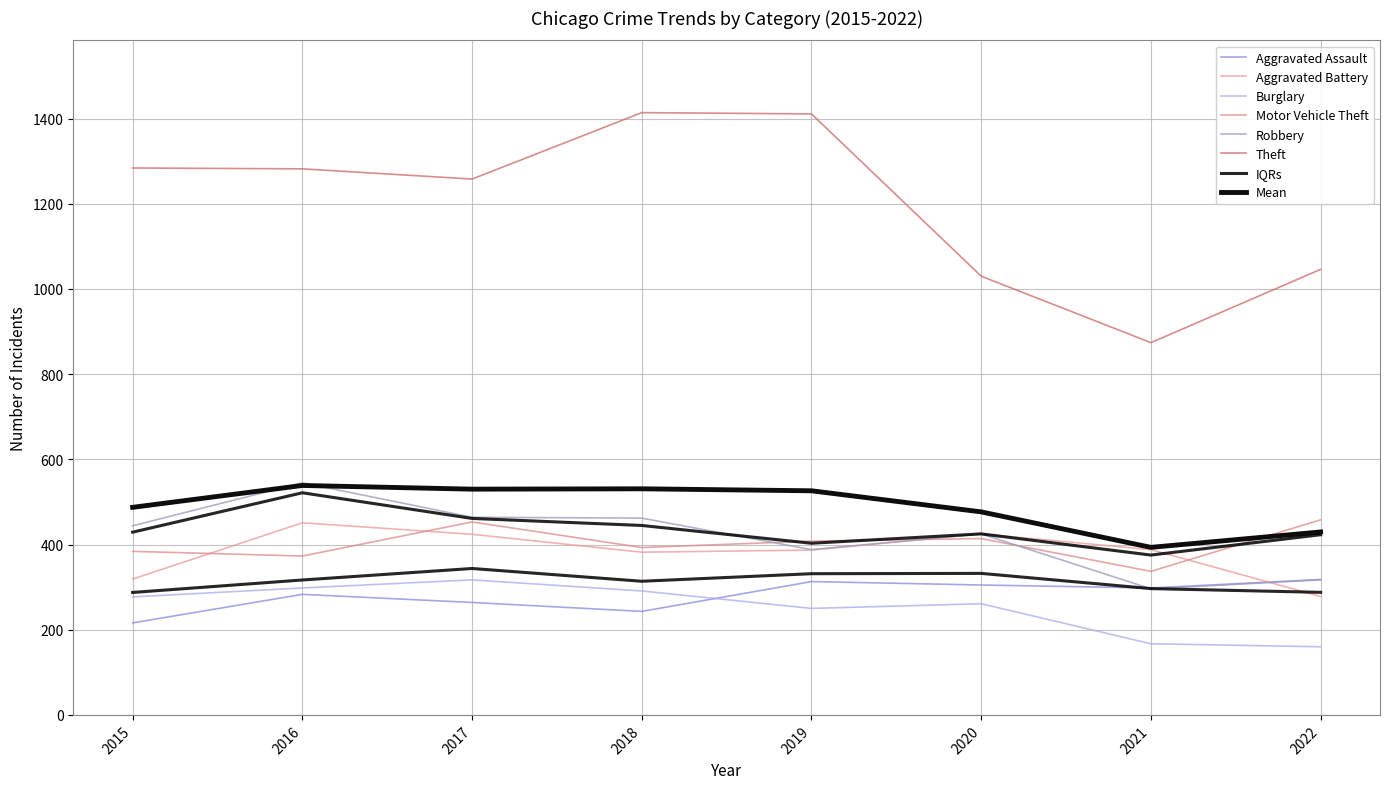

How many times do Aggravated Assault and Aggravated Battery cross each other?

1